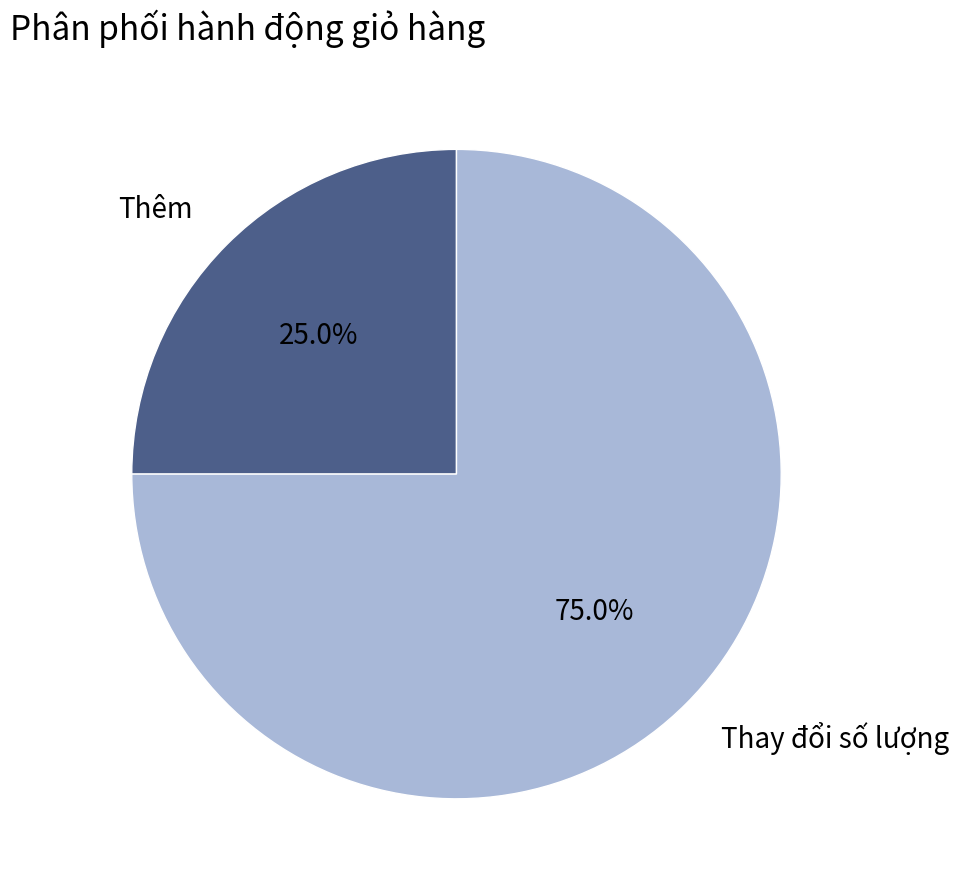

Rank the categories by value from lowest to highest.

Thêm, Thay đổi số lượng